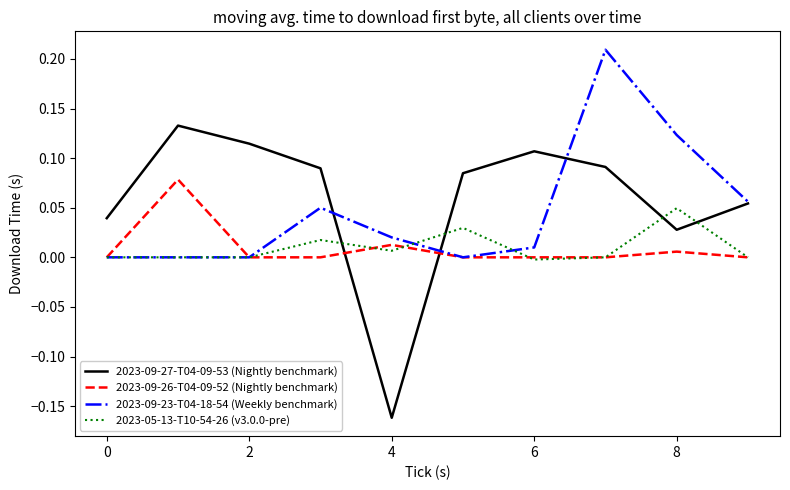

How many times do 2023-09-26-T04-09-52 (Nightly benchmark) and 2023-09-27-T04-09-53 (Nightly benchmark) cross each other?

2